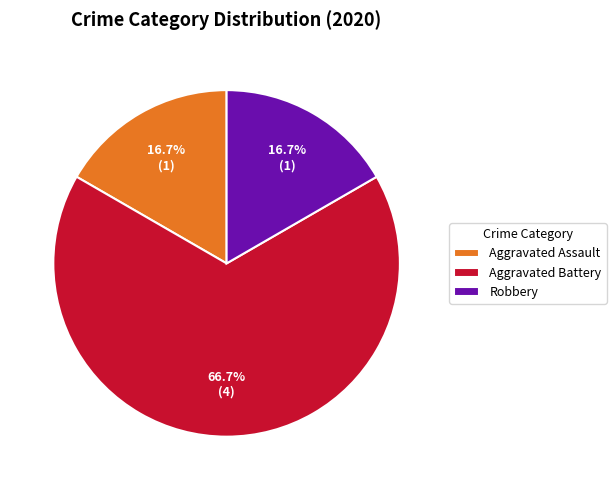

Is Aggravated Battery the majority of the pie?

Yes